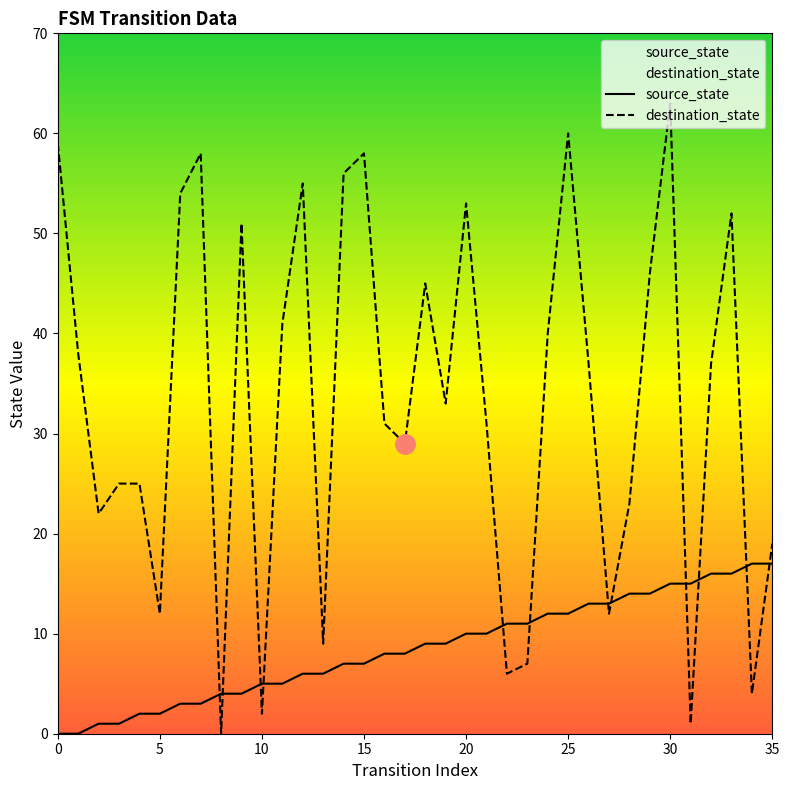

Which series has the largest total across all categories?

destination_state